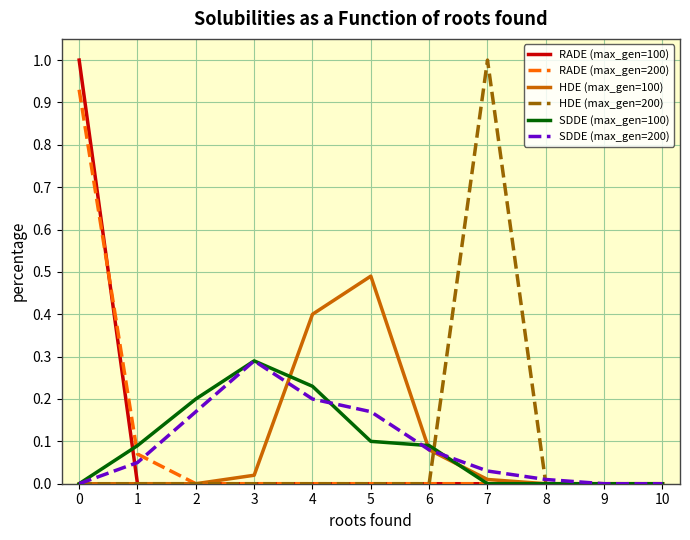

What is the maximum value shown in the chart?

1.0